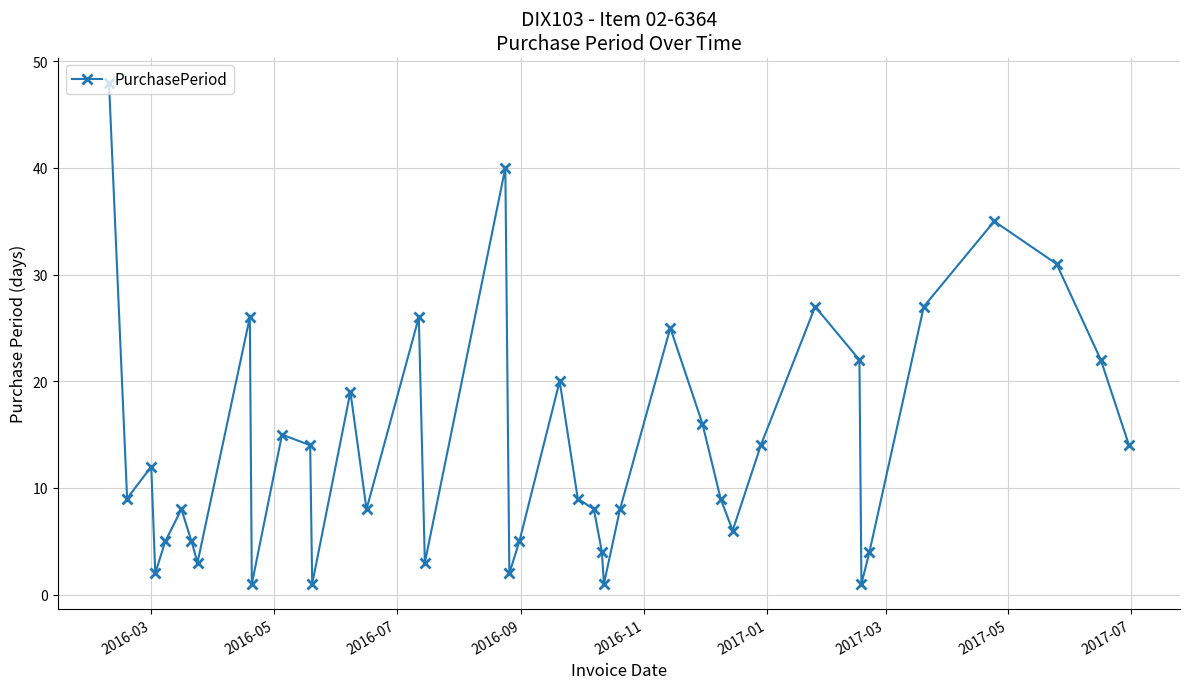

What is the greatest value displayed?

48